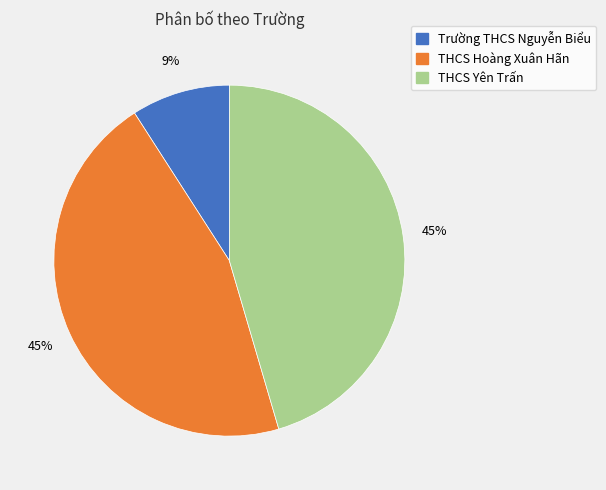

To the nearest percent, what is the average slice percentage?

33%